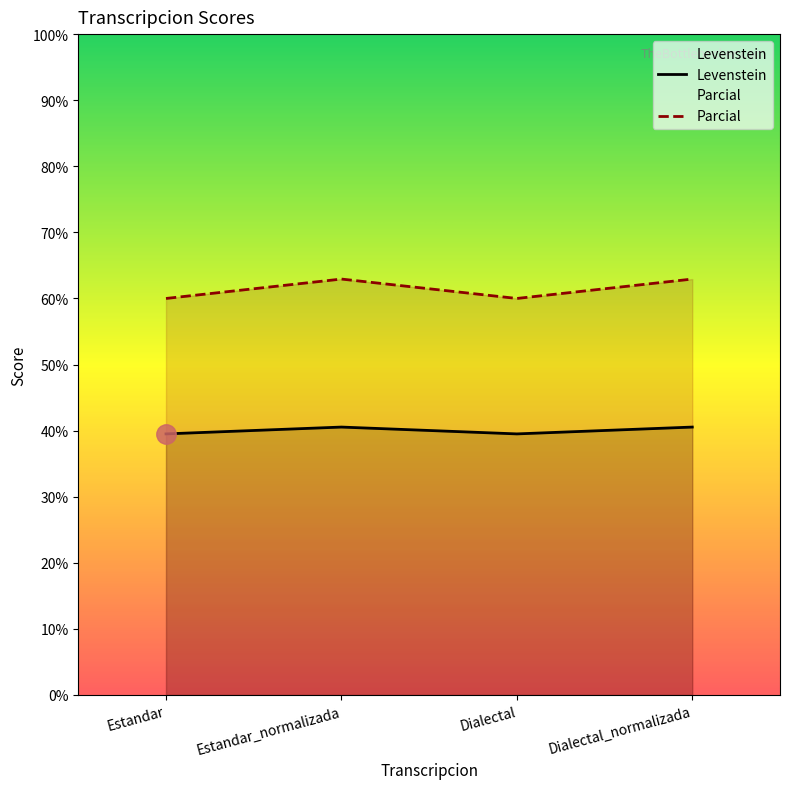

True or false: Levenstein and Parcial intersect in this chart.

False